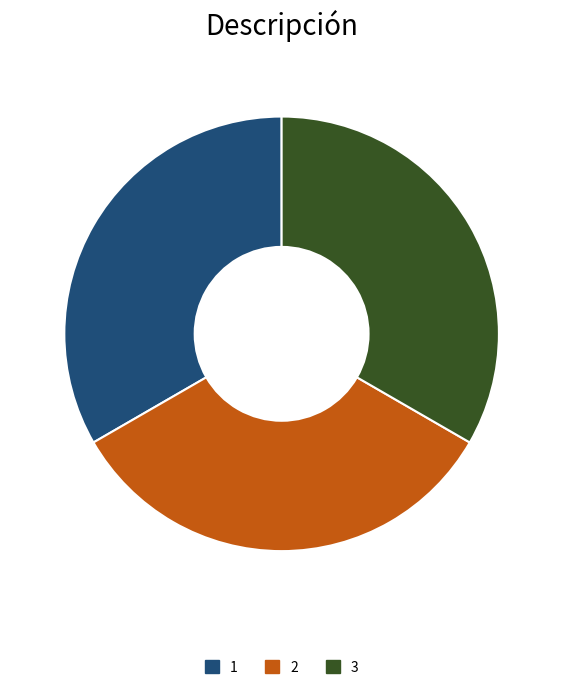

What is the ratio of the value at 3 to the value at 2?

1.0